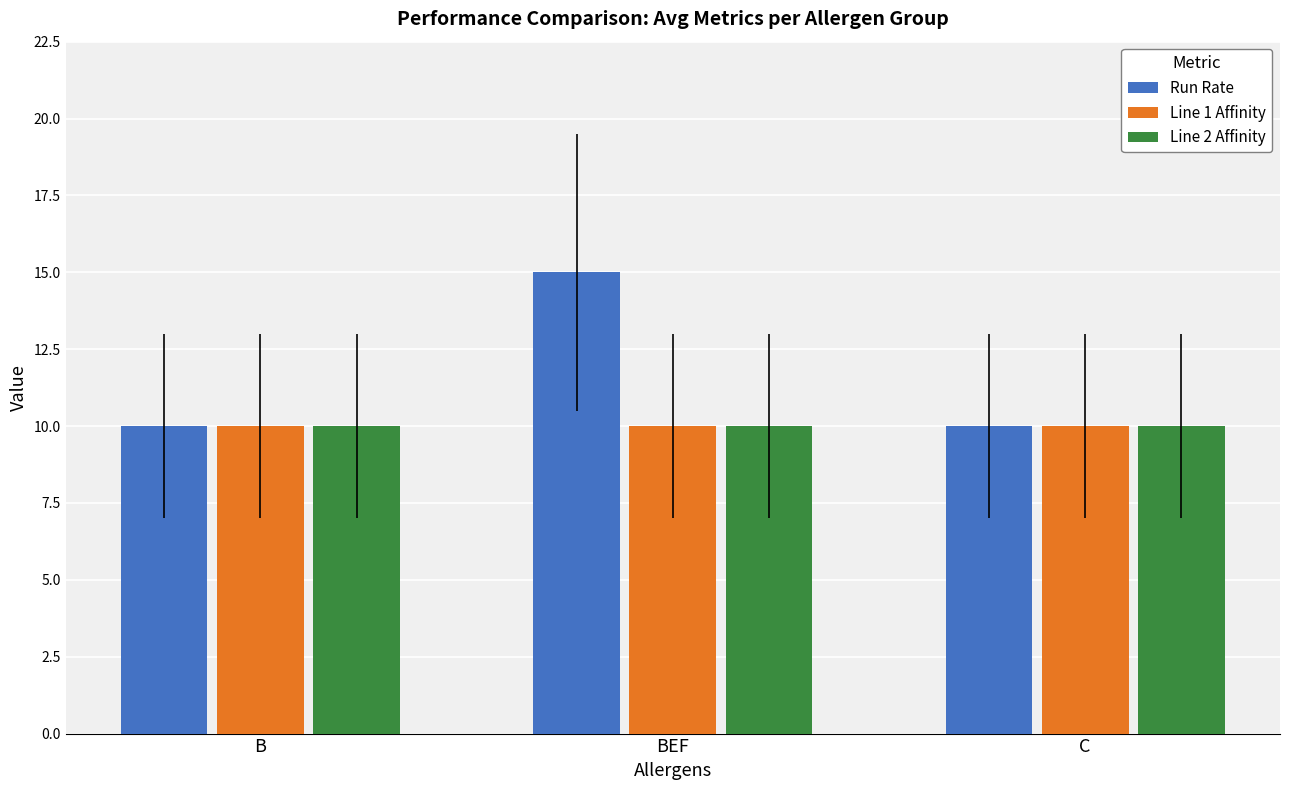

The value of Line 2 Affinity at BEF is 17. True or false?

False